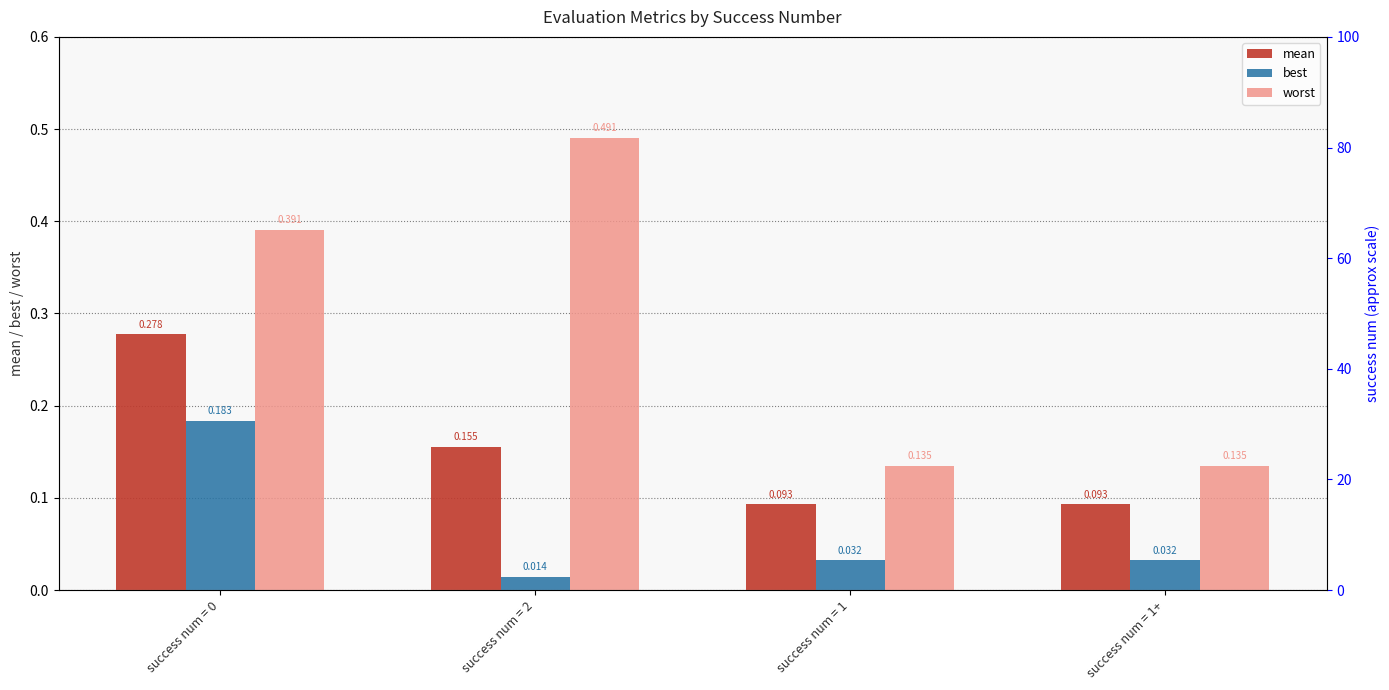

What is the sum of all mean values?

0.6